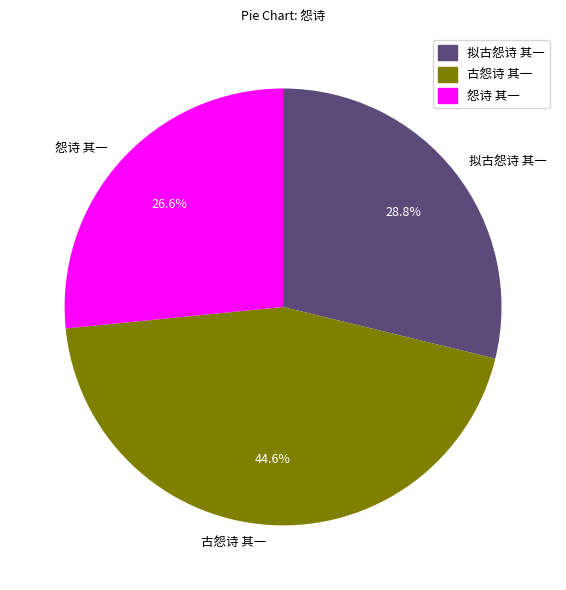

What is the ratio of the value at 古怨诗 其一 to the value at 拟古怨诗 其一?

1.5